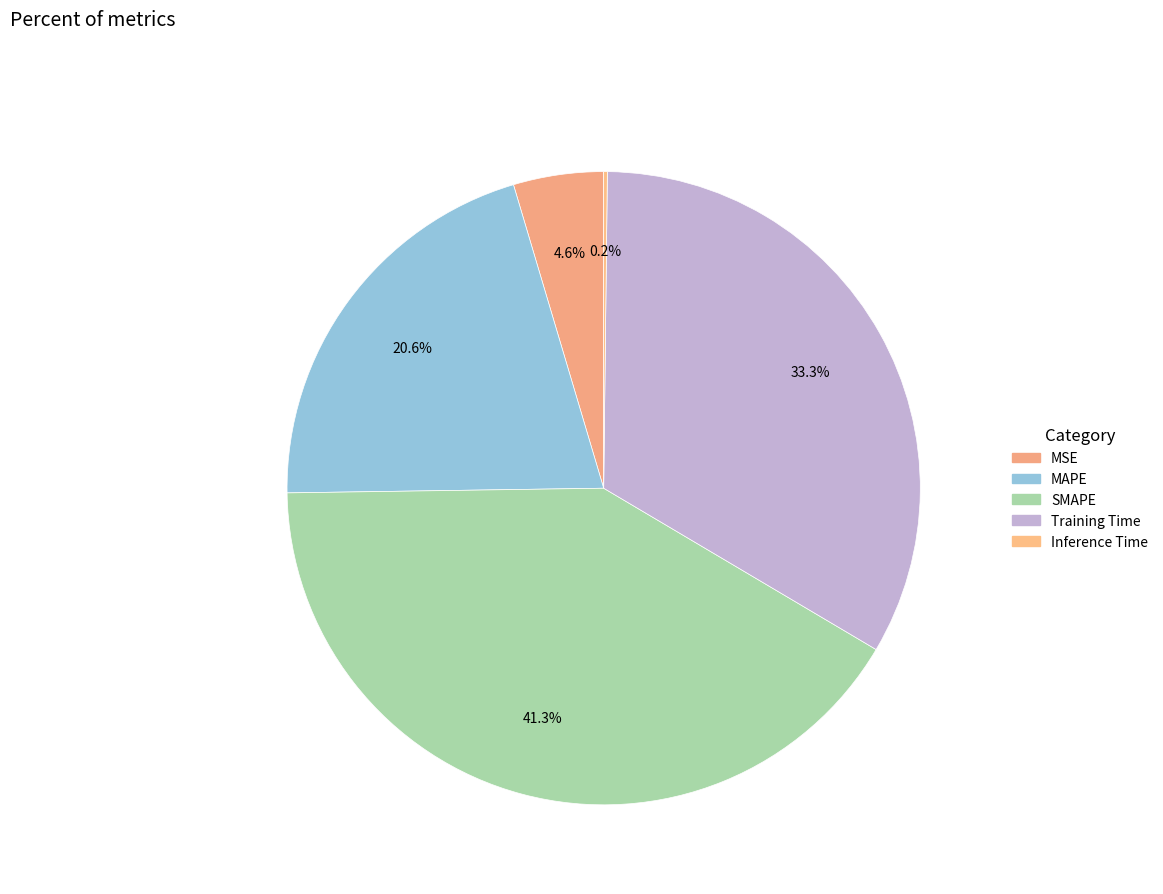

To the nearest percent, what percentage of the pie is MSE?

5%